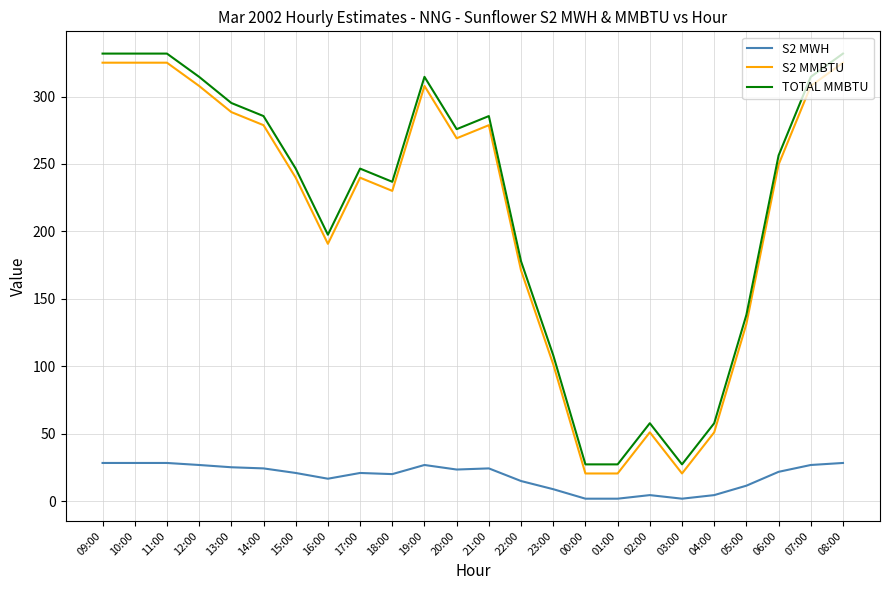

True or false: TOTAL MMBTU has a value of 77.1 at 12:00.

False